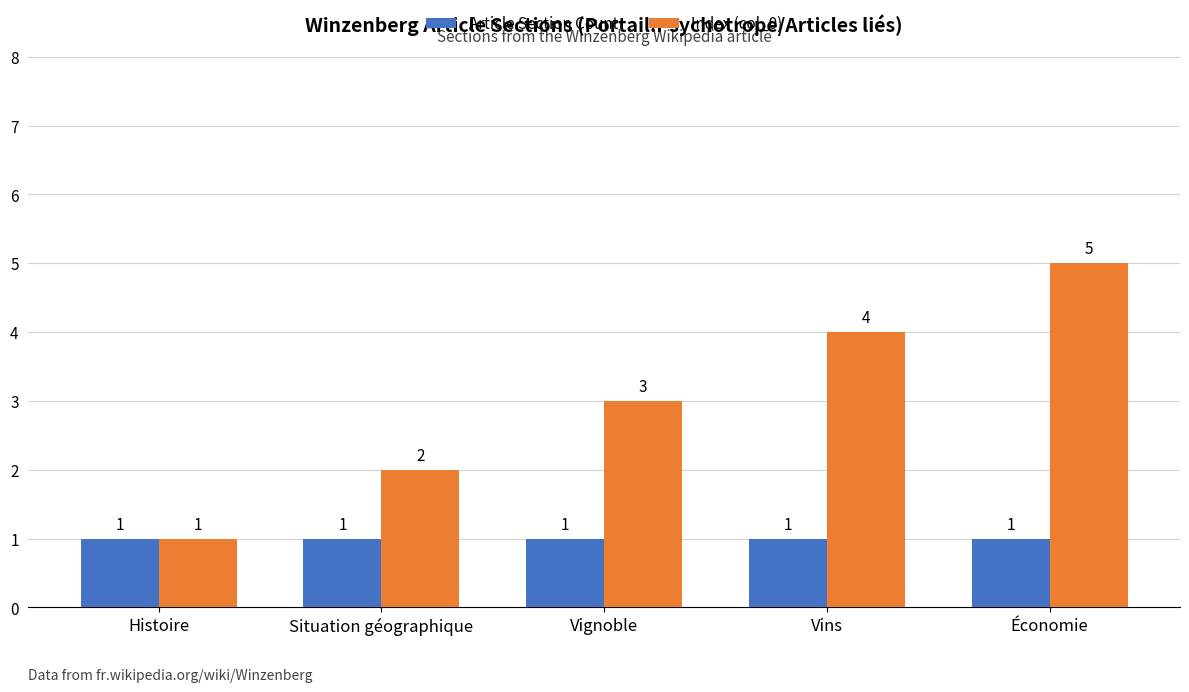

The value of Index (col_0) at Vins is 4. True or false?

True